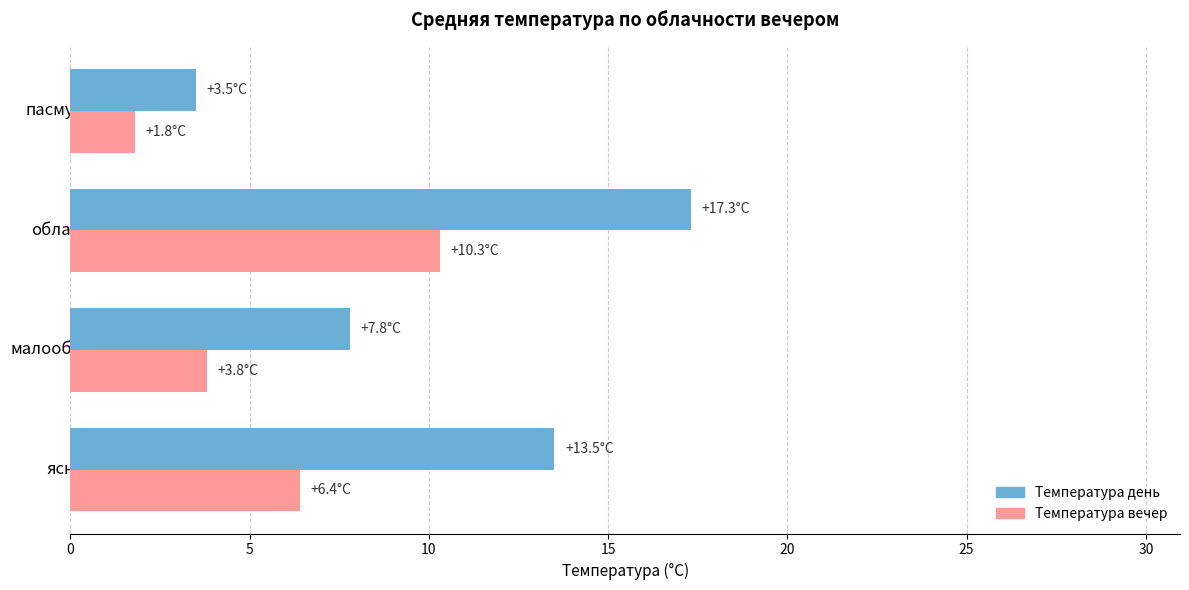

At how many categories does at least one series exceed 3?

4